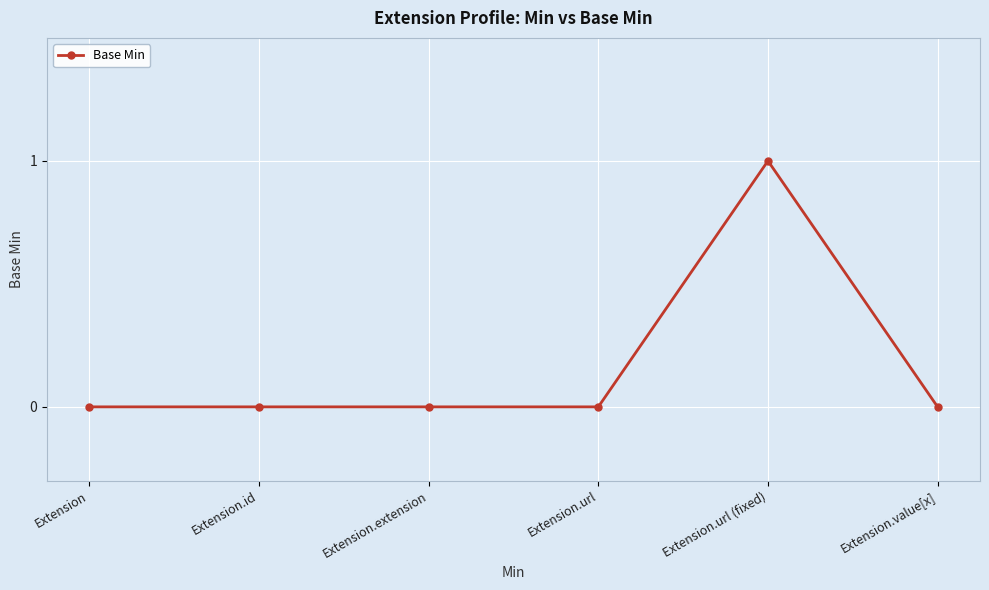

What is the sum of all values?

1